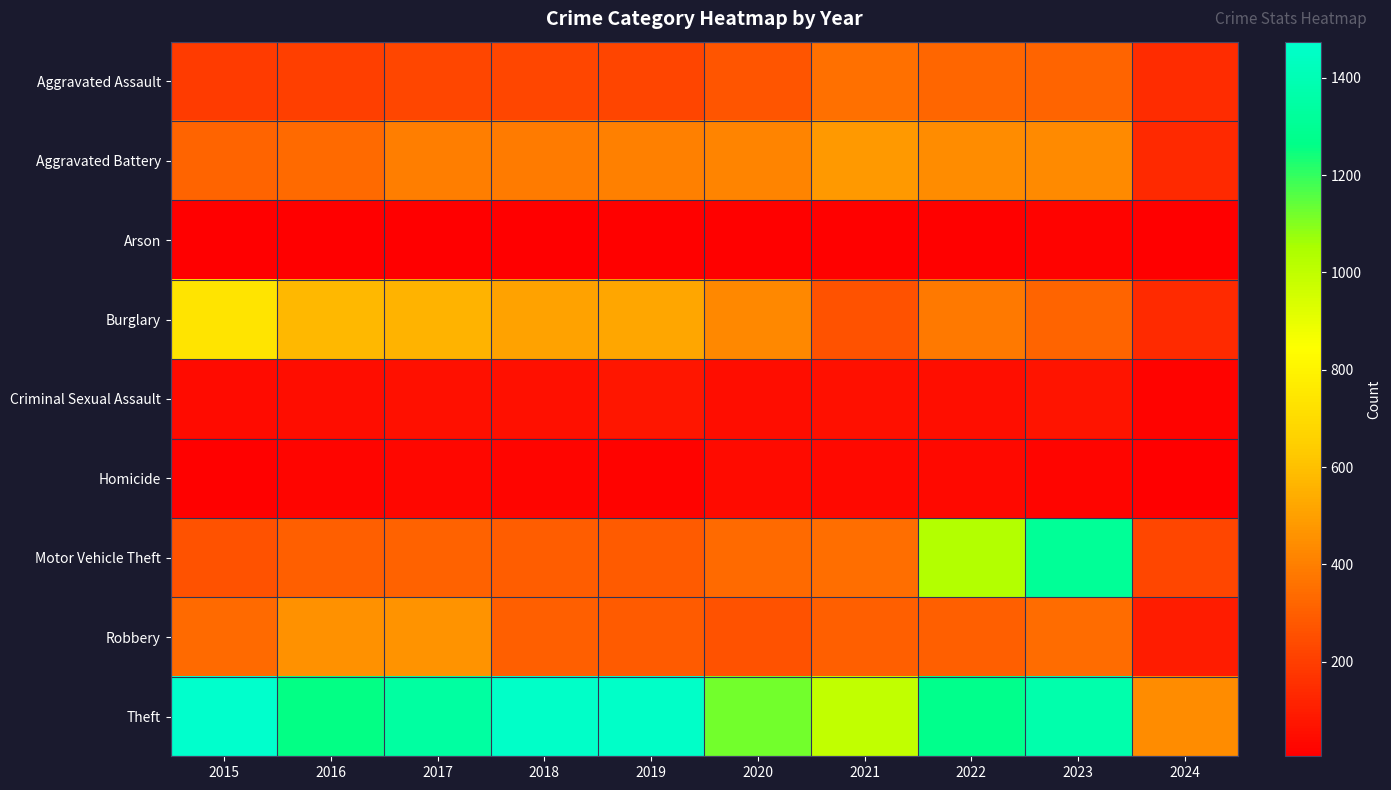

Which series has the largest range (max minus min)?

Motor Vehicle Theft